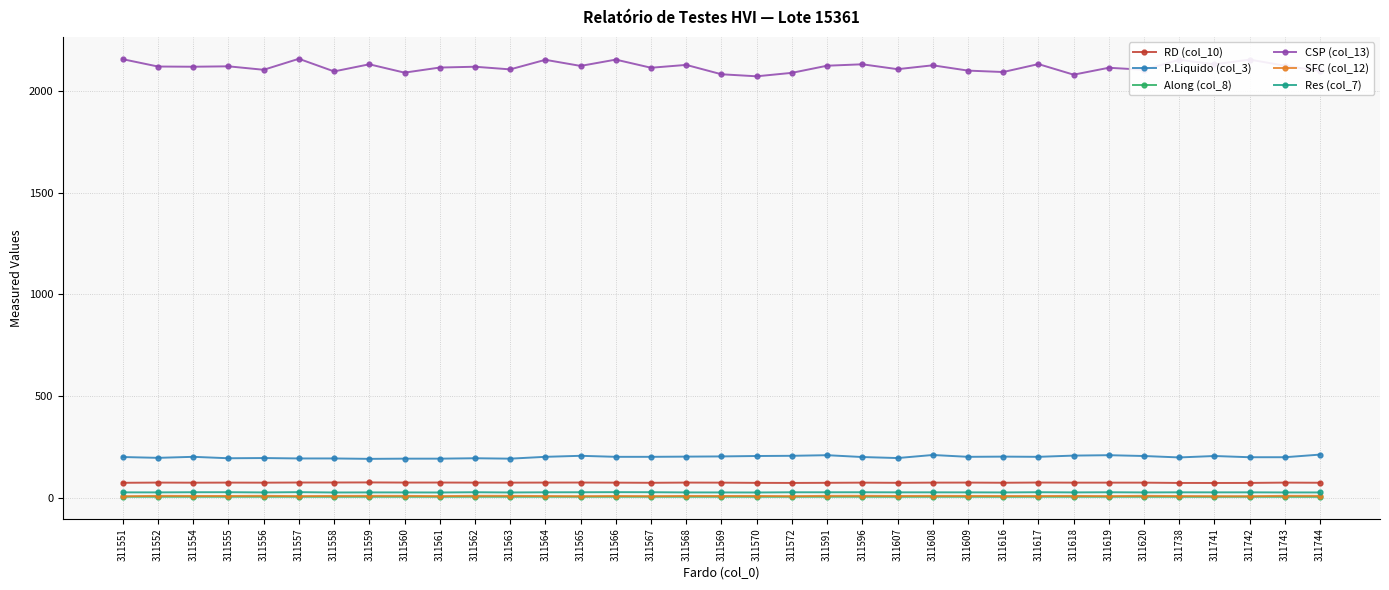

What is the difference between the RD (col_10) values at 311572 and 311555?

1.6